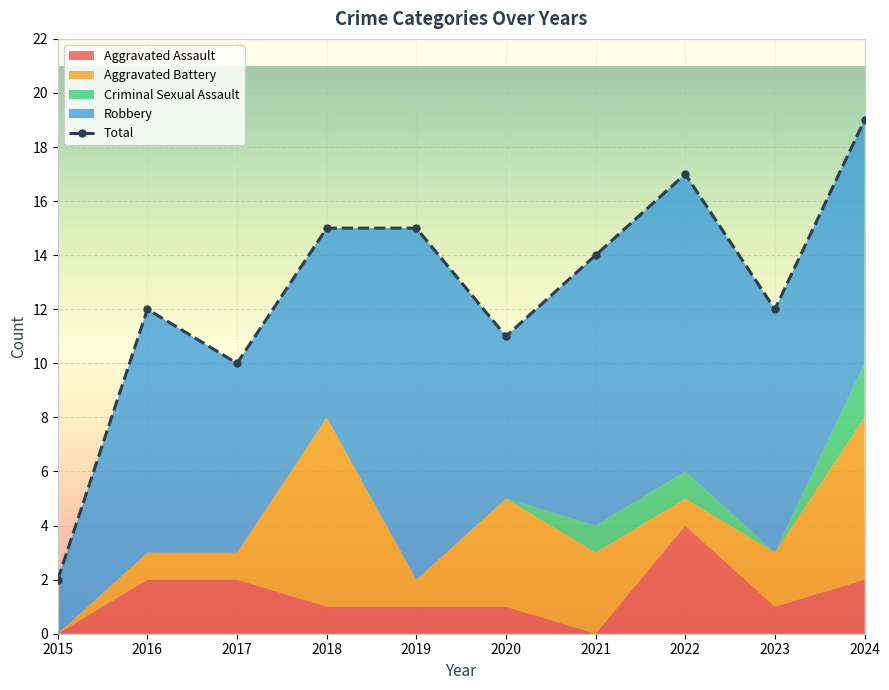

Does the chart display data point markers on the line(s)?

Yes